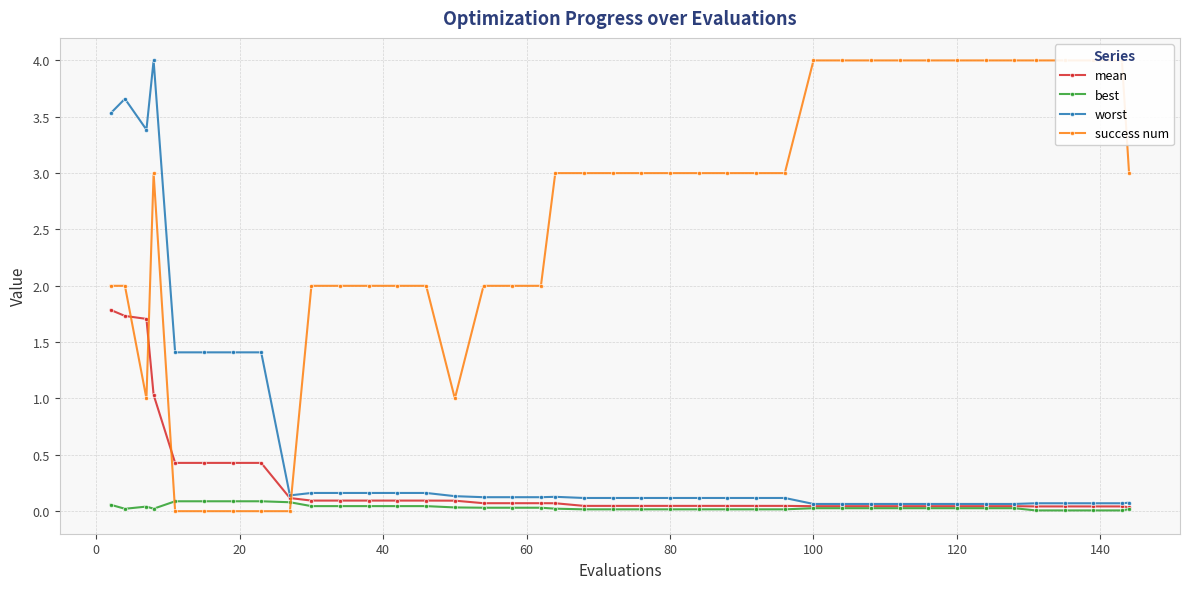

True or false: worst has more than 1 points higher than both neighbors.

True